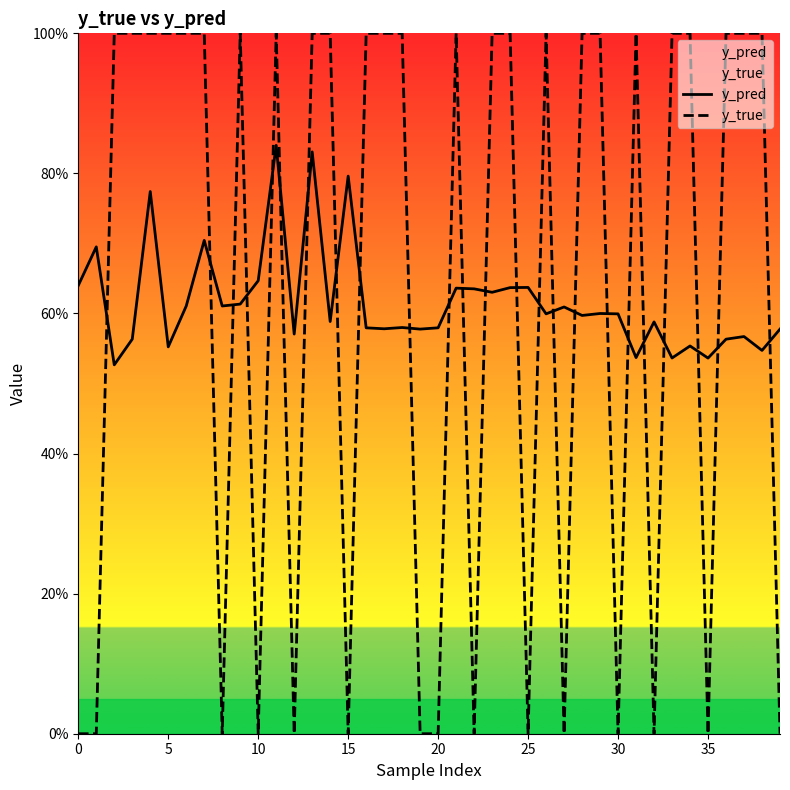

The y_true series shows 0.4 at 36. True or false?

False